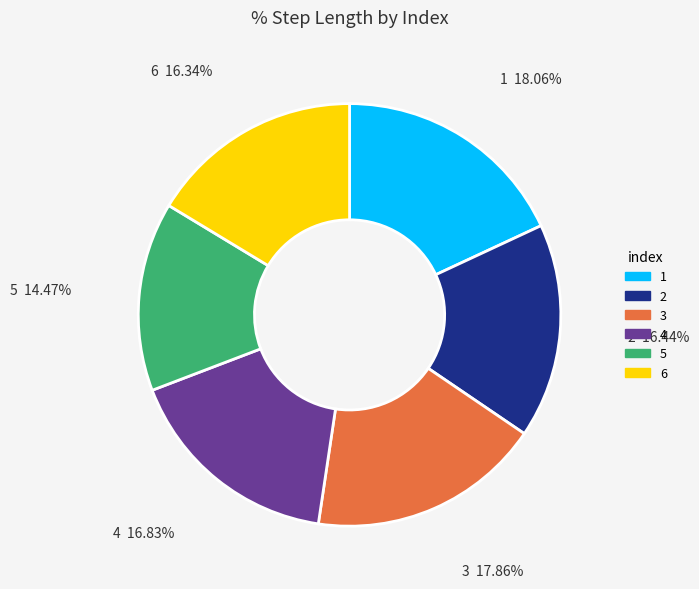

What percentage do 3 and 6 together represent?

34.2%